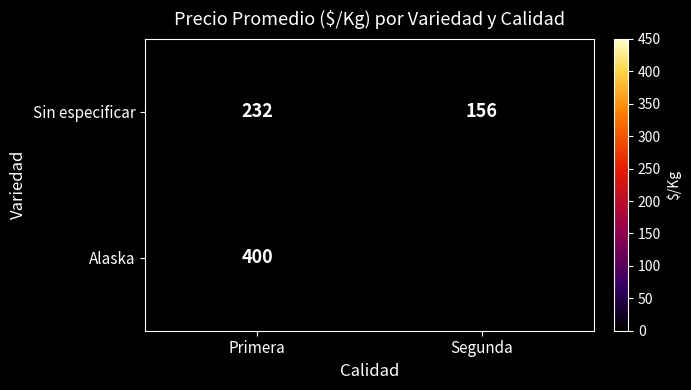

At how many categories does at least one series exceed 291?

1